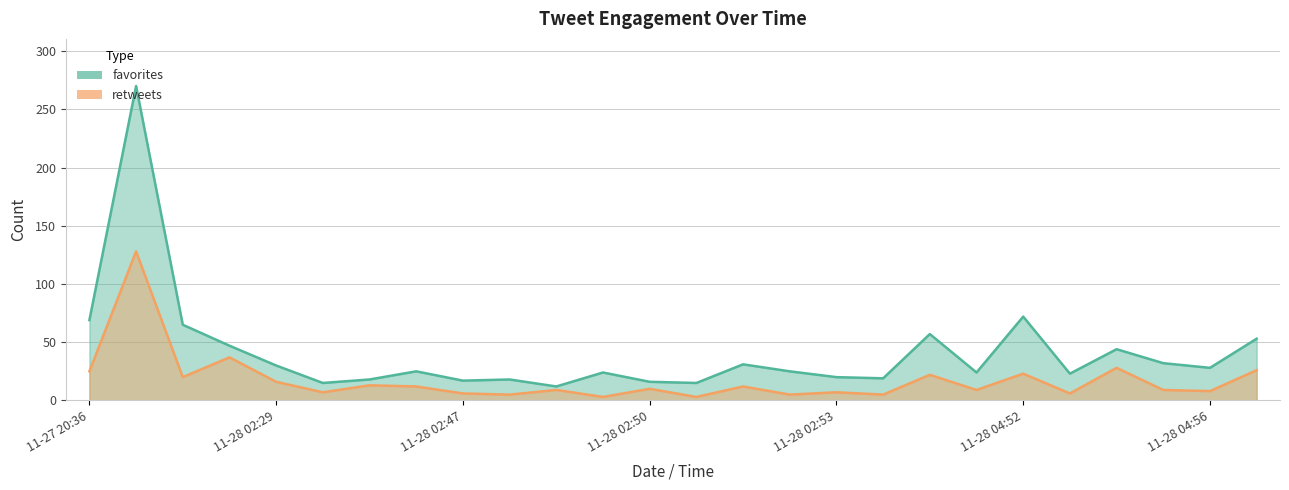

Which series has the largest range (max minus min)?

favorites